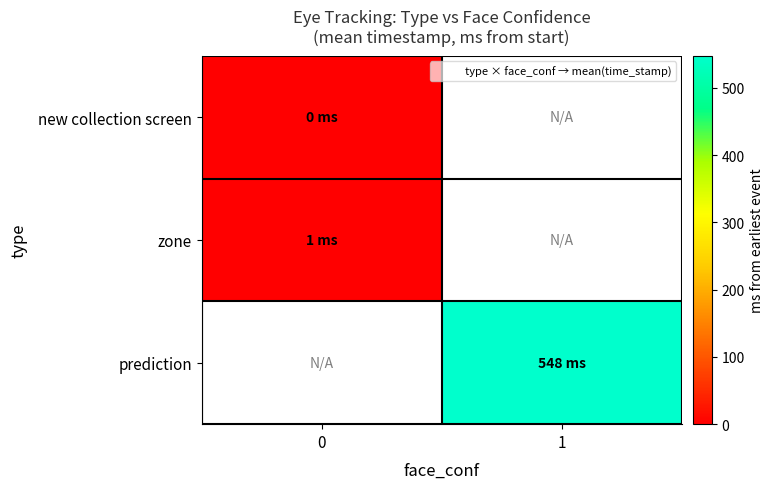

Which has a higher value, 0 or 1?

1